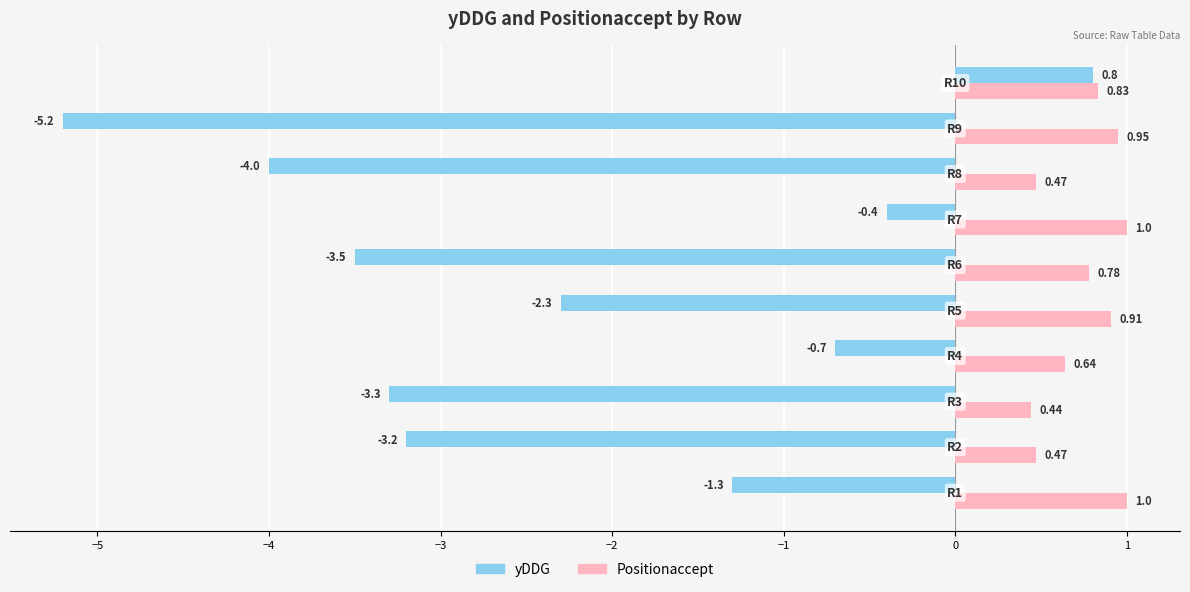

What is the average value of the Positionaccept series?

0.7